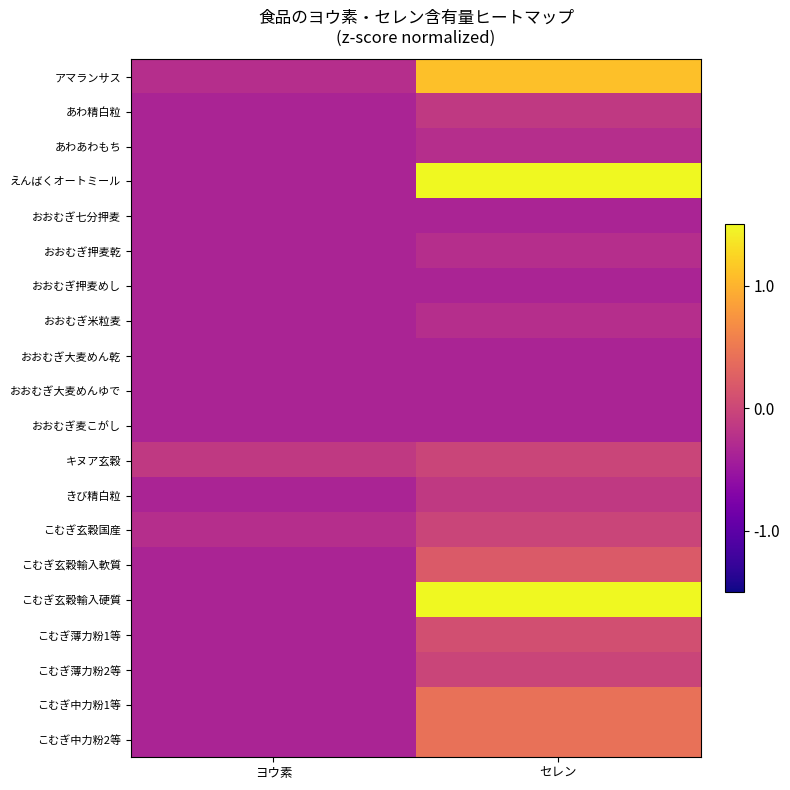

At which category is the sum across all series the highest?

セレン